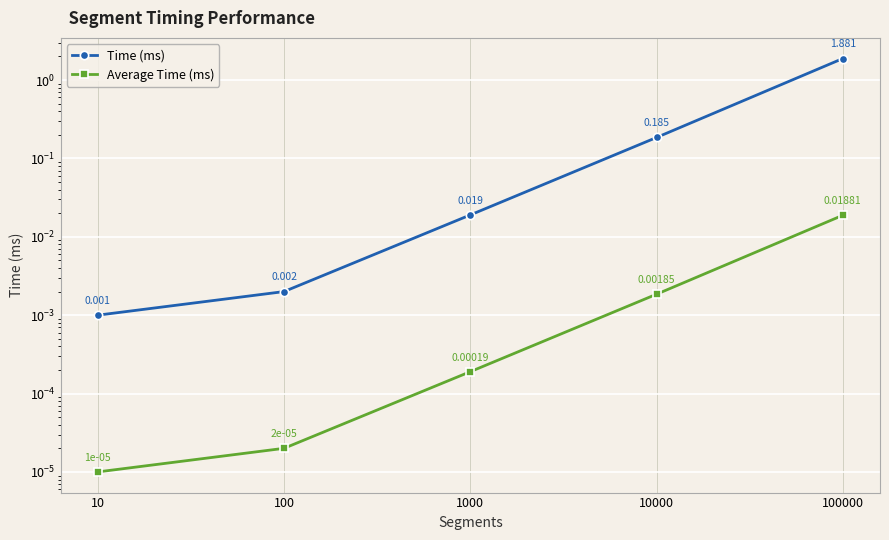

Does the chart display data point markers on the line(s)?

Yes